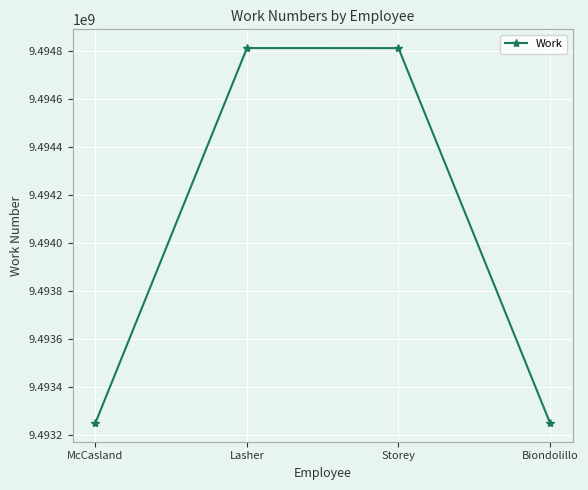

True or false: the data has more than 1 interior local peaks.

False